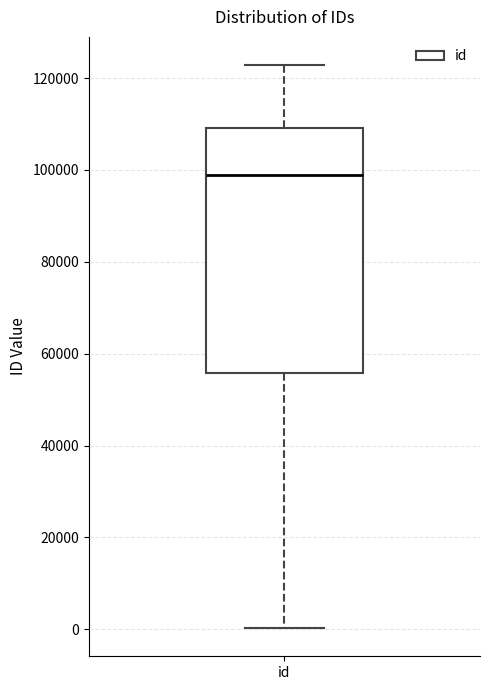

Read this box plot against the y-axis: the position of the median line, the range covered by the box, and the ends of both whiskers. The values are not printed on the chart, so give them approximately, as read against the axis.

median 98000, box 56000 to 110000, whiskers 0 to 122000